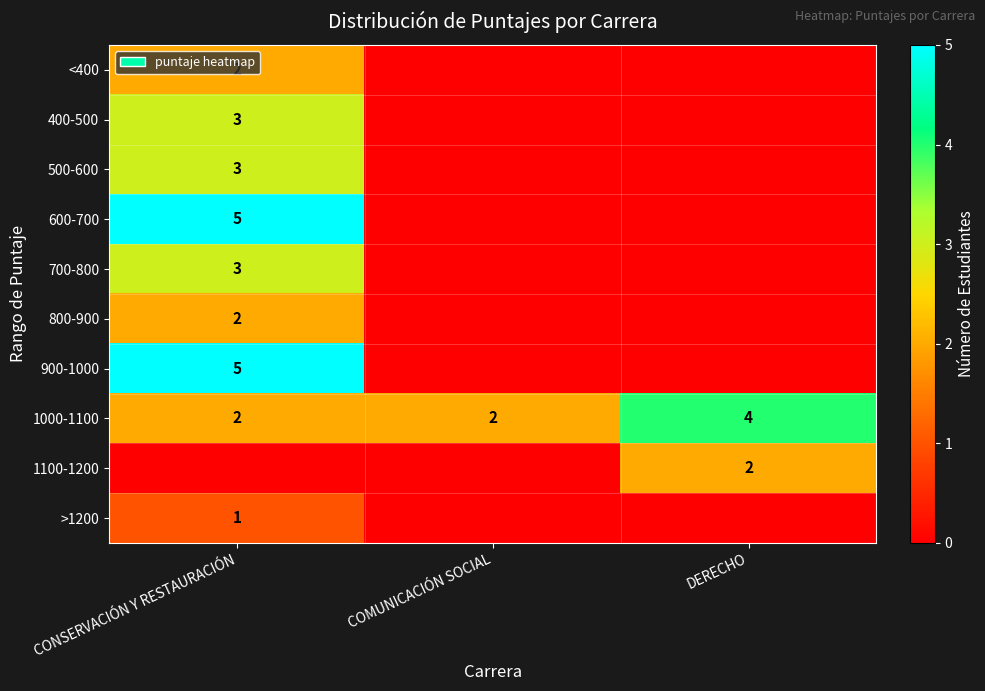

Which label corresponds to the largest value in the chart?

CONSERVACIÓN Y RESTAURACIÓN